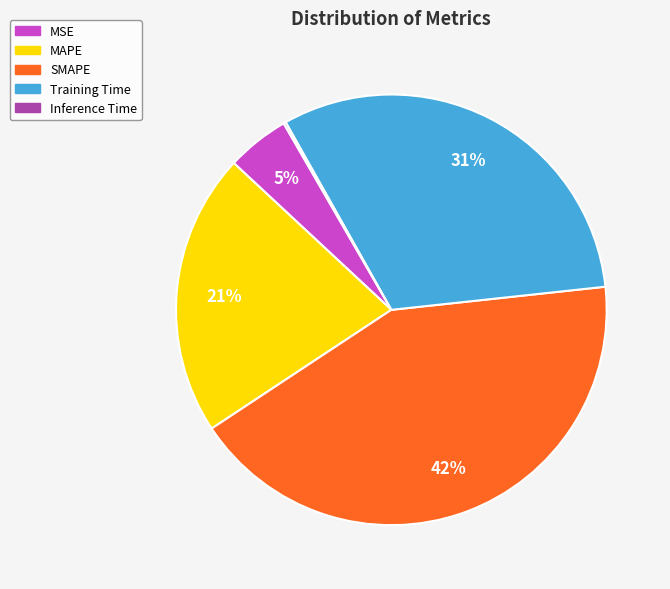

True or false: SMAPE accounts for 42% of the total.

True